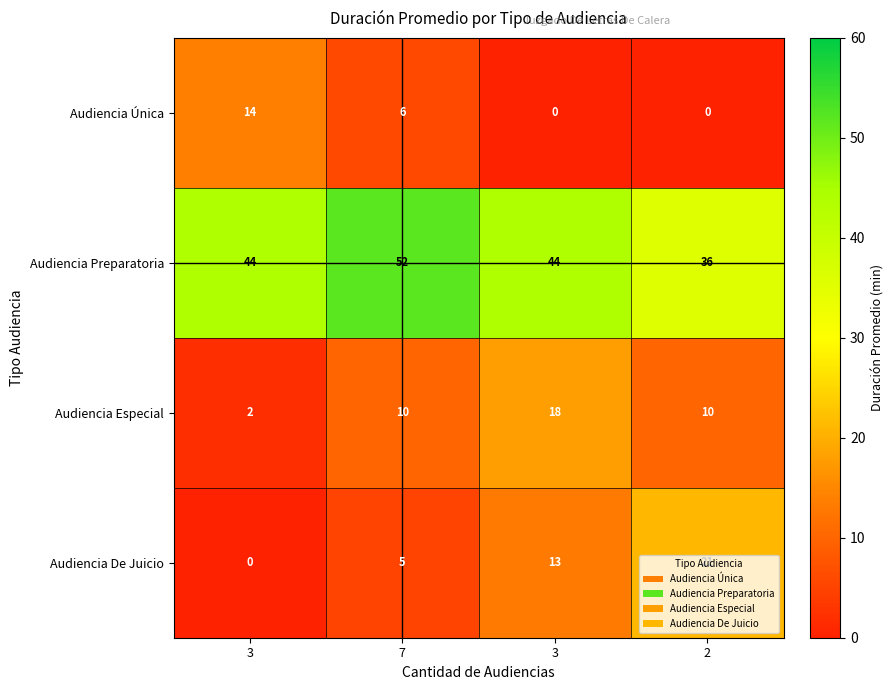

How many categories are shown in the chart?

4